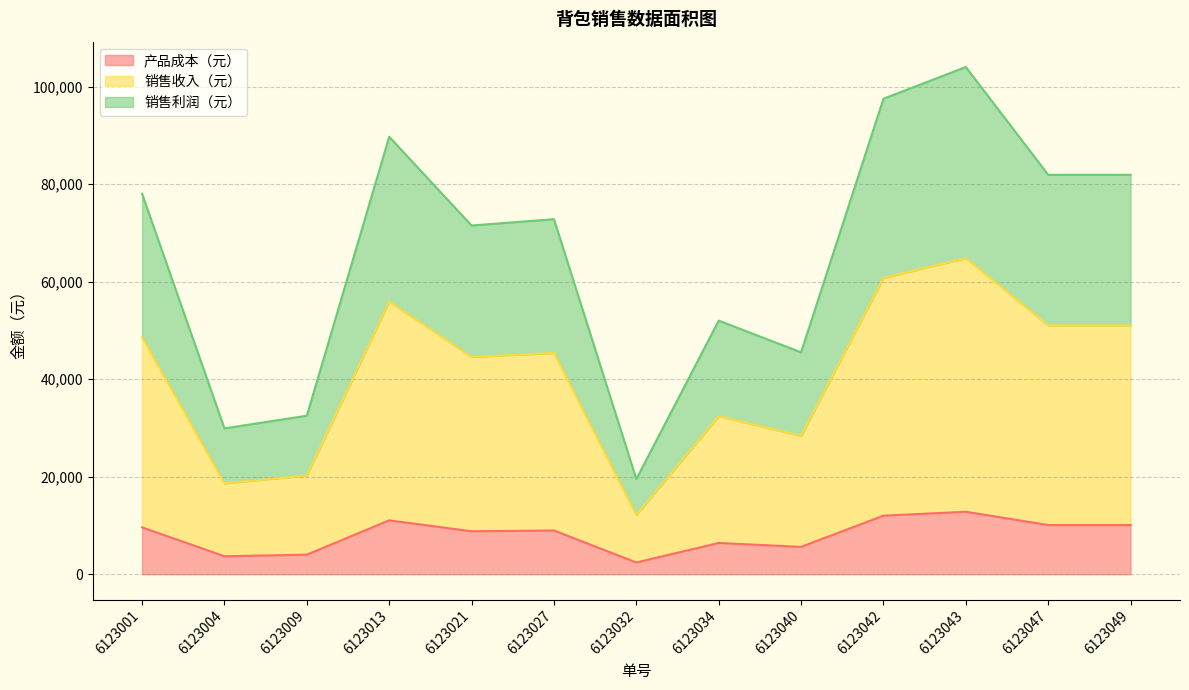

The value of 销售利润（元） at 6123040 is 14193. True or false?

False